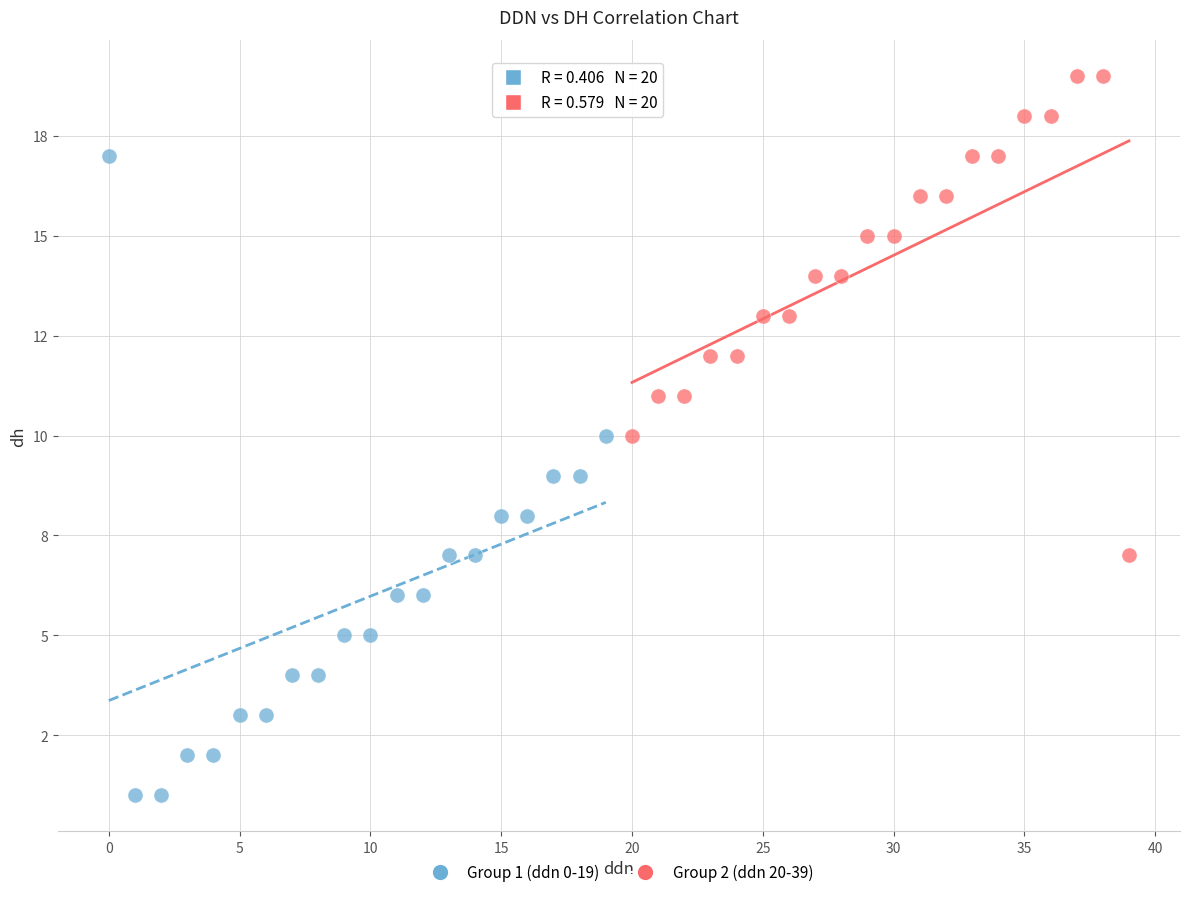

Which series has the largest Y range (max minus min)?

Group 1 (ddn 0-19)